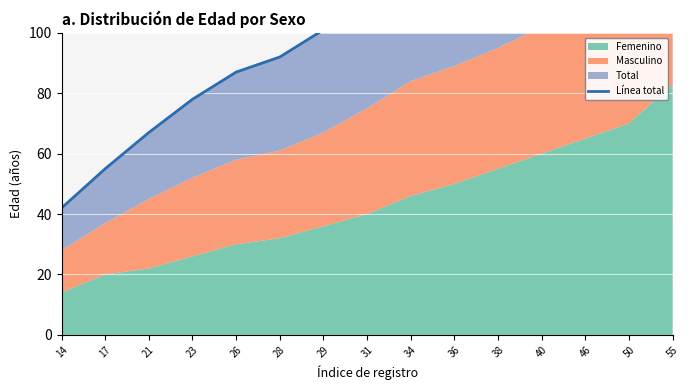

What is the value of the 10th point from the left?

133